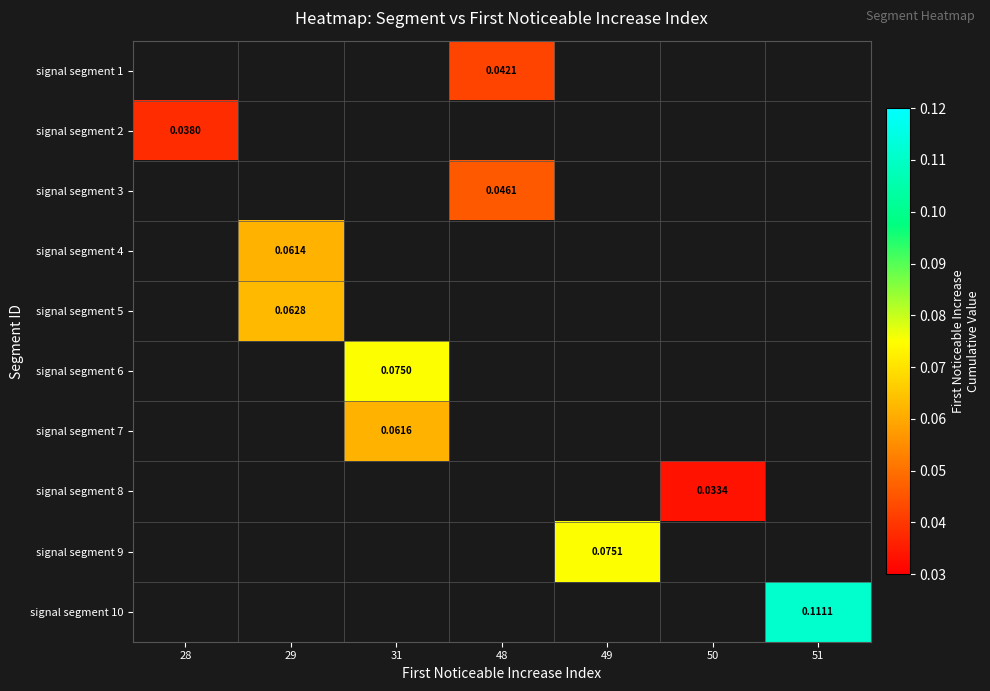

How many distinct data groups are displayed?

10